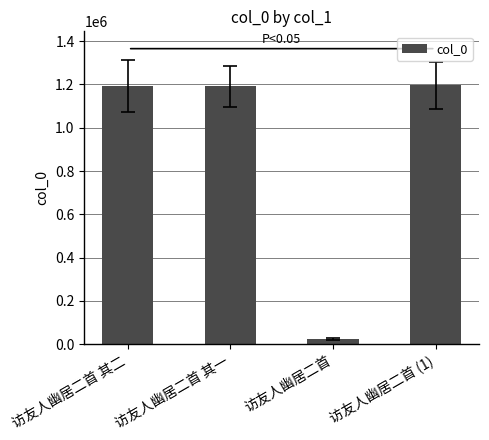

What is the label of the 2nd bar from the right?

访友人幽居二首